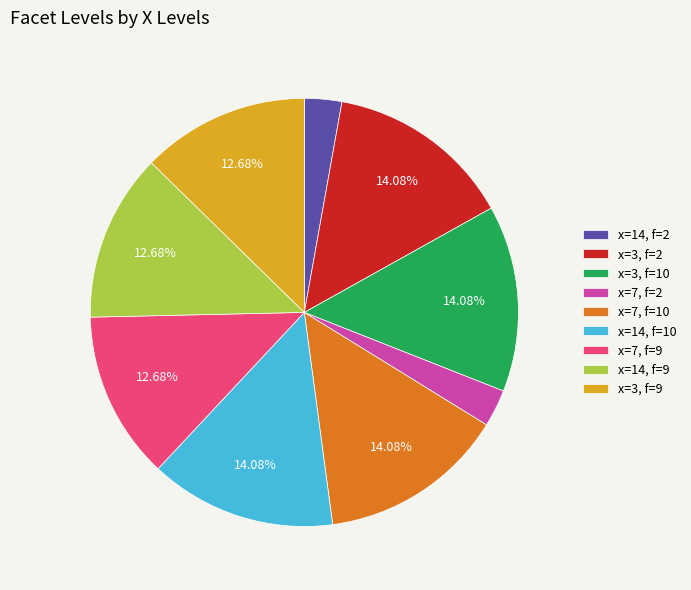

Do x=7, f=9 and x=7, f=10 together represent more than half of the pie?

No